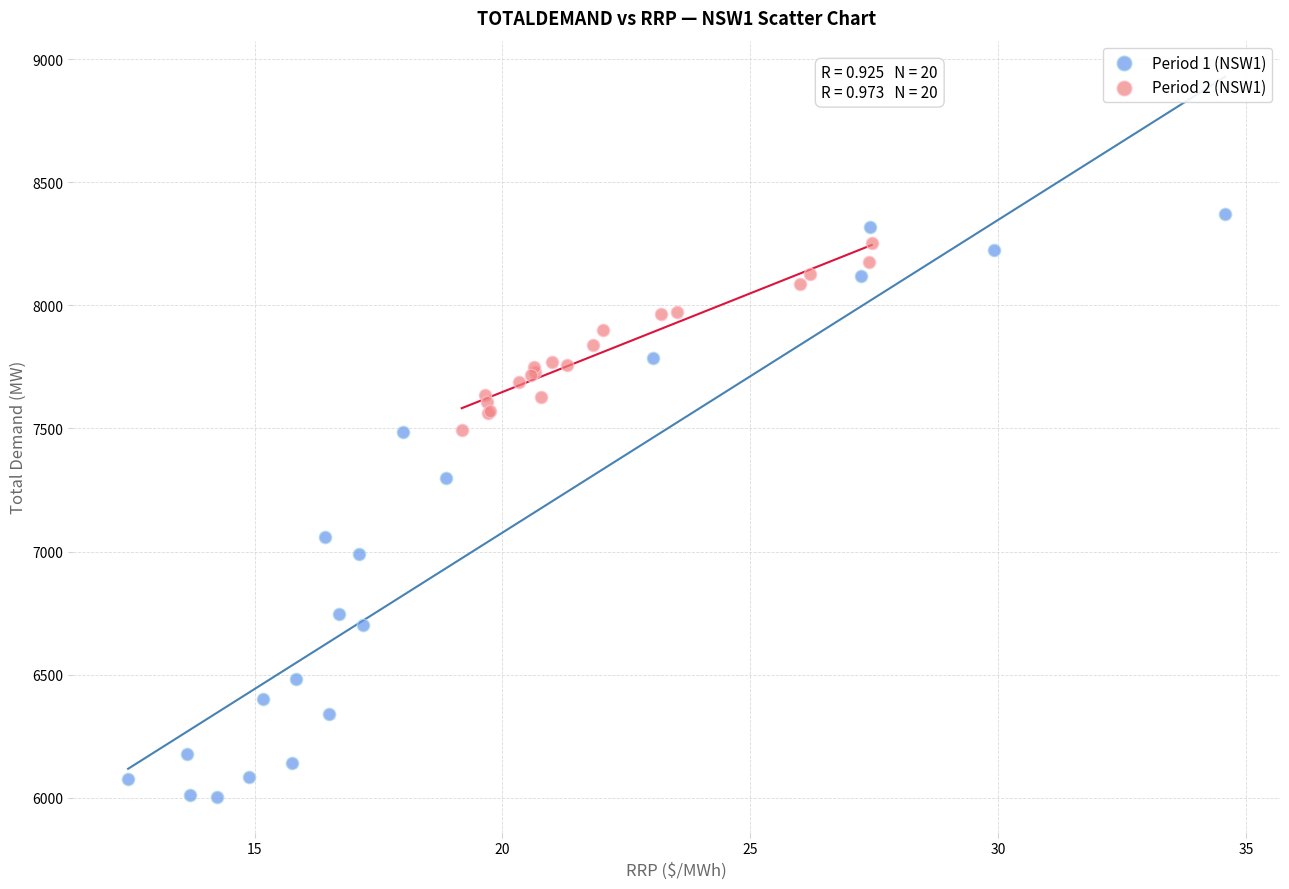

Which series has the largest Y range (max minus min)?

Period 1 (NSW1)